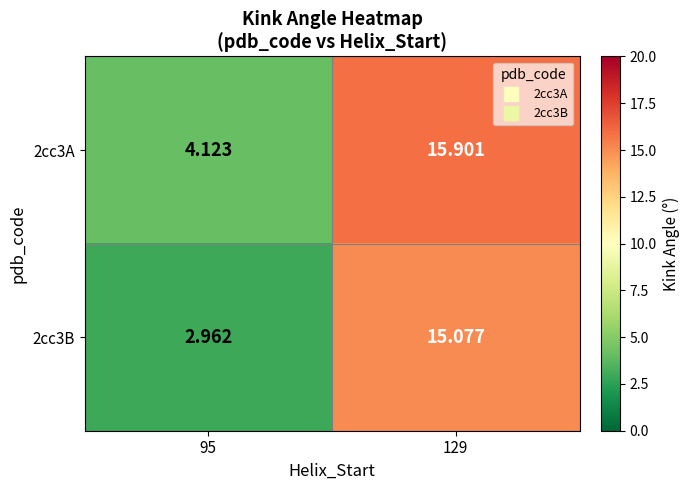

Is the value of 2cc3A at 95 greater than the value of 2cc3B at 95?

Yes